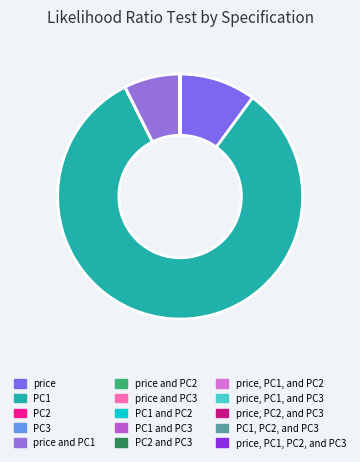

To the nearest percent, what is the difference between the price, PC1, and PC3 and price slice percentages?

10%